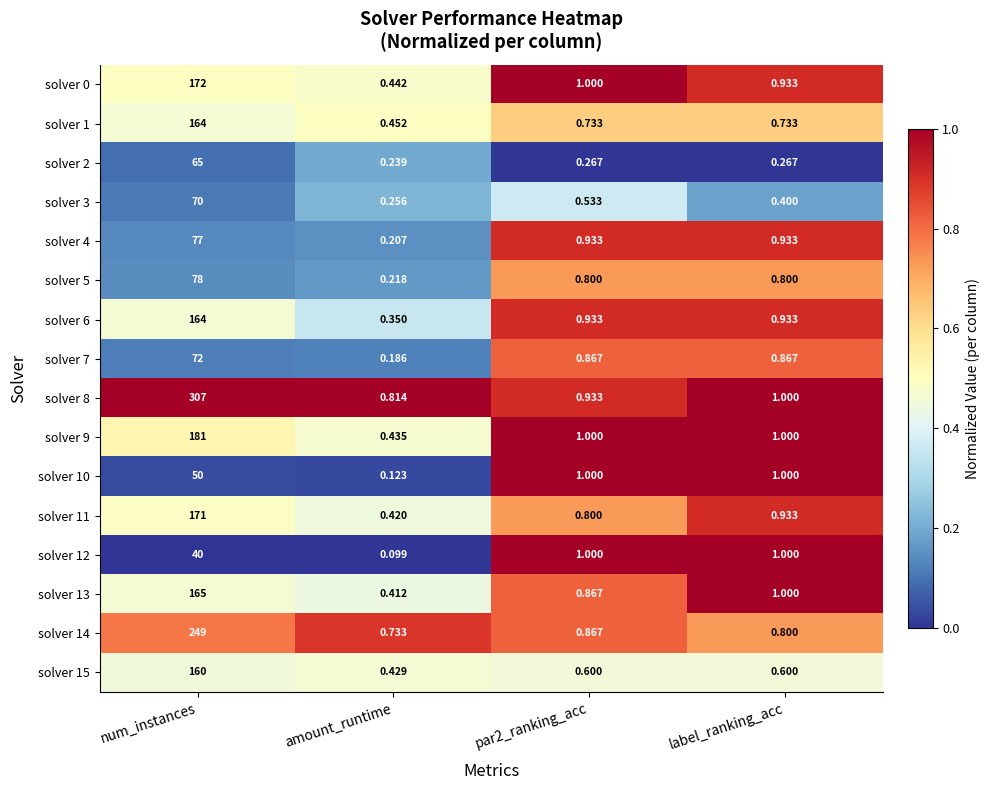

At amount_runtime, list the series in order from smallest to largest.

solver 12, solver 10, solver 7, solver 4, solver 5, solver 2, solver 3, solver 6, solver 13, solver 11, solver 15, solver 9, solver 0, solver 1, solver 14, solver 8